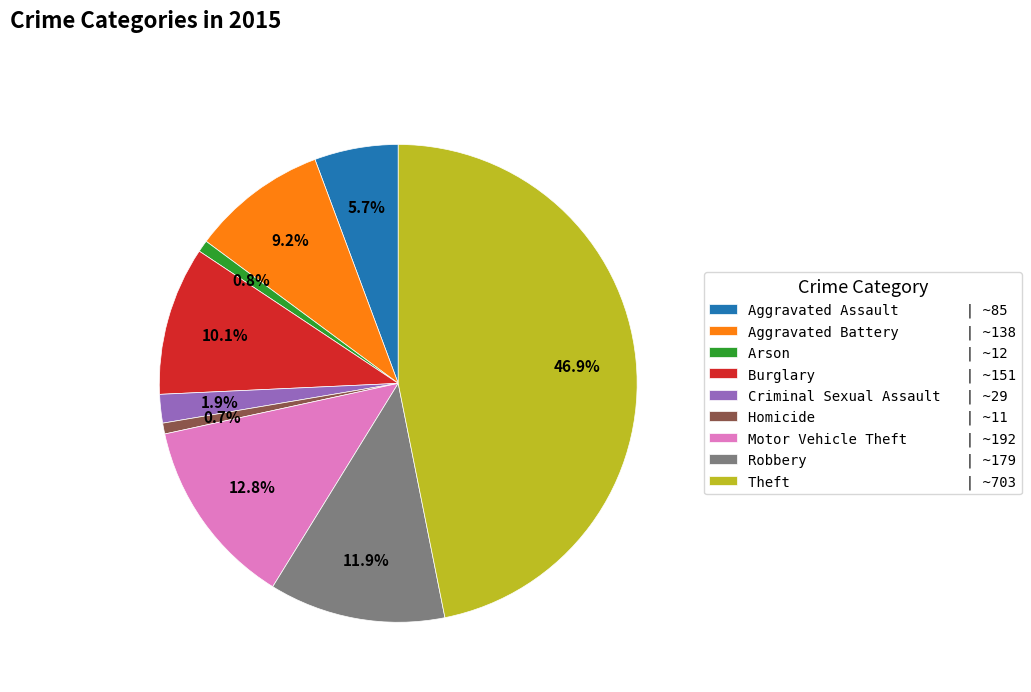

Combined, do Homicide and Motor Vehicle Theft account for over 50%?

No